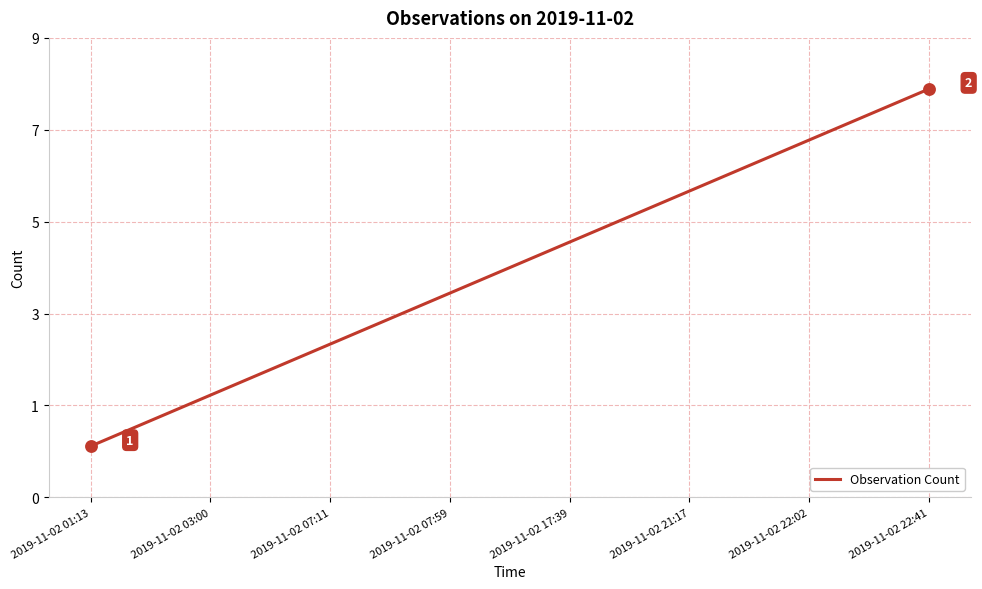

Between 2019-11-02 01:13 and 2019-11-02 17:39, which is larger?

2019-11-02 17:39